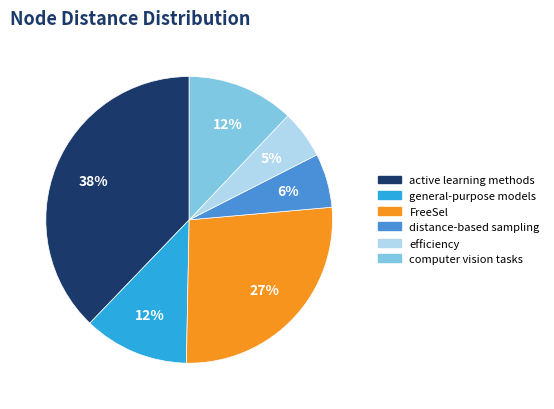

To the nearest percent, what is the average slice percentage?

17%